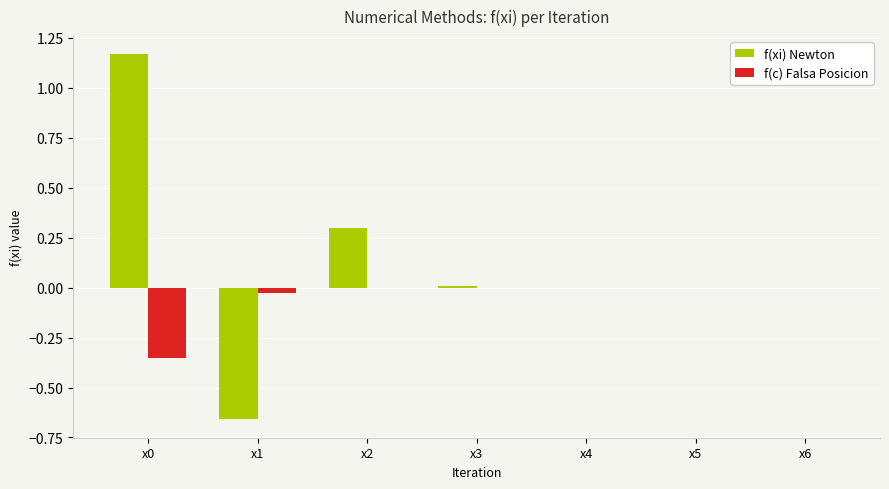

Which series has the largest total across all categories?

f(xi) Newton